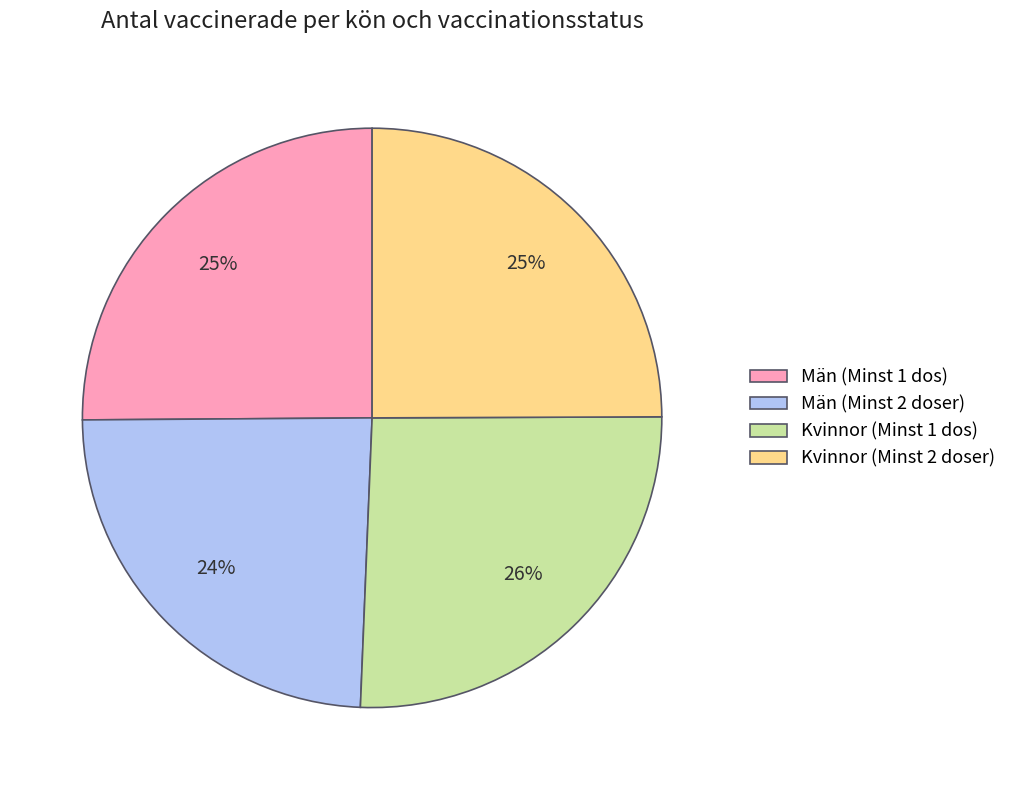

What percentage is the Män (Minst 1 dos) slice, to the nearest percent?

25%